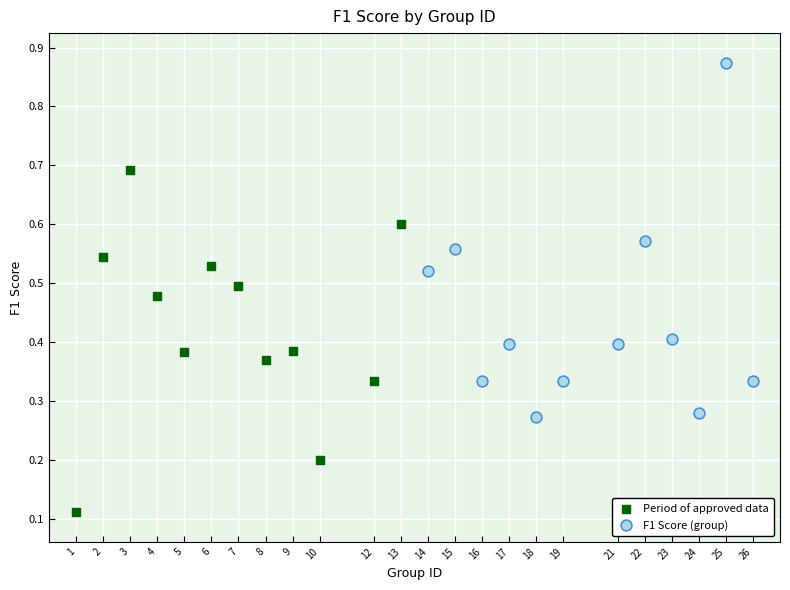

Which series has the widest spread of Y values?

F1 Score (group)